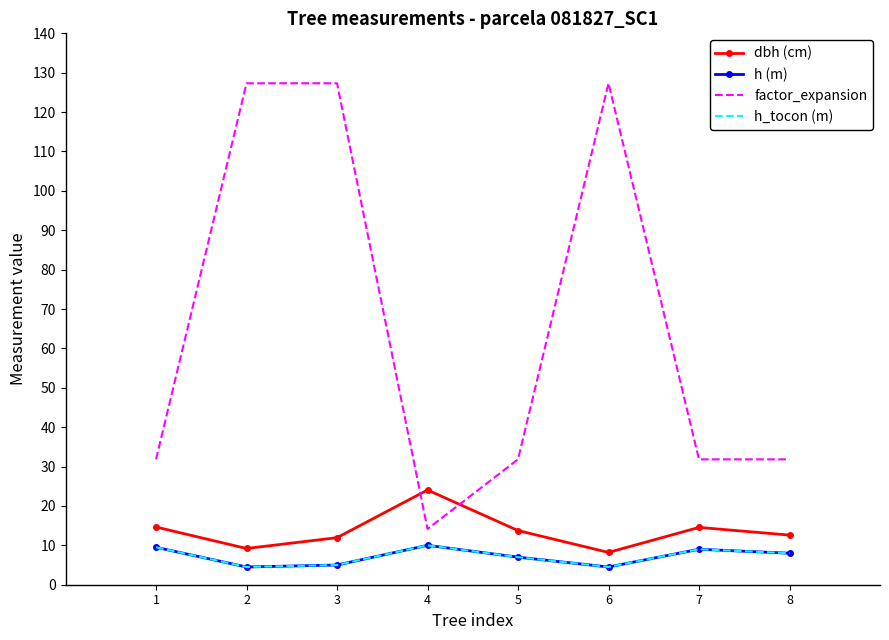

In factor_expansion, how many points are higher than both neighbors (excluding endpoints)?

1